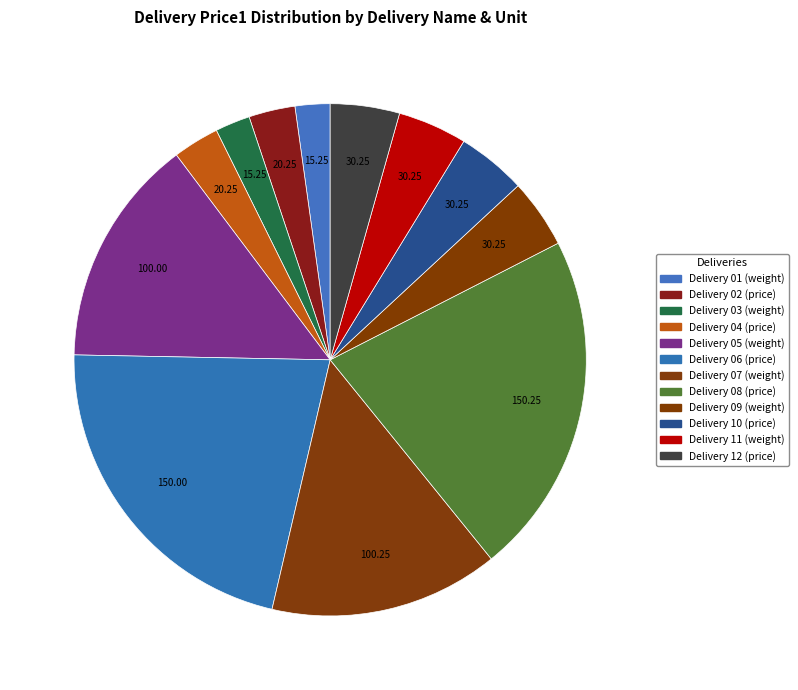

What is the change in value from Delivery 02 (price) to Delivery 07 (weight)?

+80.0